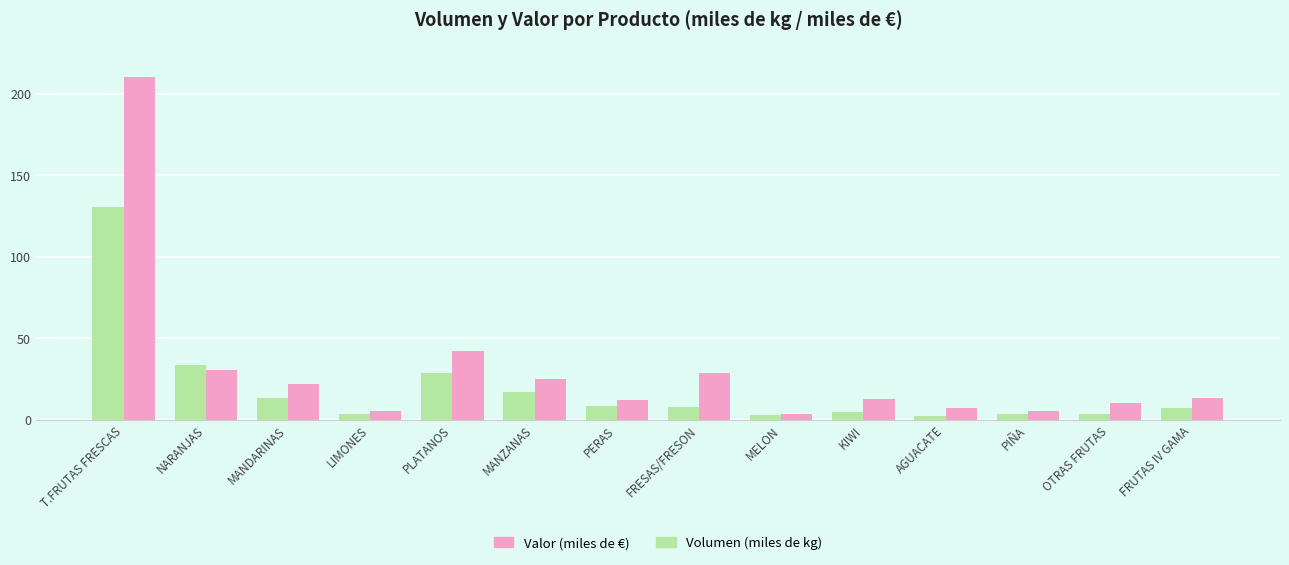

What is the approximate value of Volumen (miles de kg) at FRESAS/FRESON?

7.9